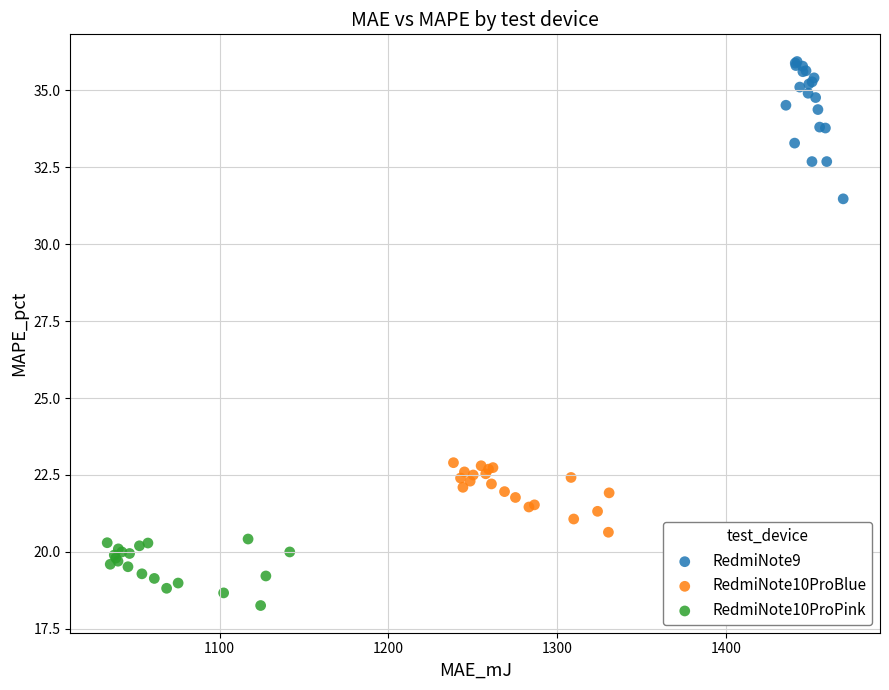

What are all the series names shown in the legend?

RedmiNote9, RedmiNote10ProBlue, RedmiNote10ProPink